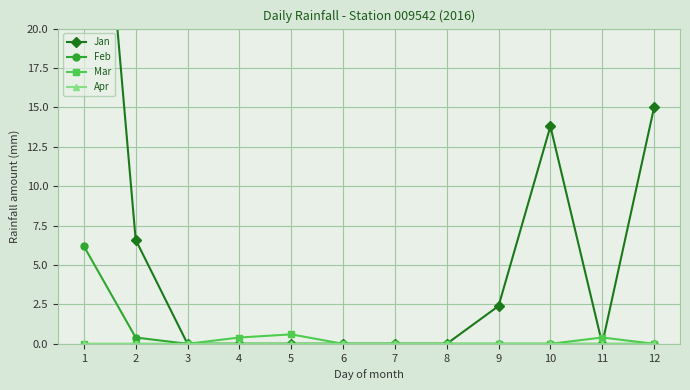

Reading left to right, extract all data points from this chart.

Jan: 1=44.6	2=6.6	3=0.0	4=0.0	5=0.0	6=0.0	7=0.0	8=0.0	9=2.4	10=13.8	11=0.0	12=15.0
Feb: 1=6.2	2=0.4	3=0.0	4=0.0	5=0.0	6=0.0	7=0.0	8=0.0	9=0.0	10=0.0	11=0.0	12=0.0
Mar: 1=0.0	2=0.0	3=0.0	4=0.4	5=0.6	6=0.0	7=0.0	8=0.0	9=0.0	10=0.0	11=0.4	12=0.0
Apr: 1=0.0	2=0.0	3=0.0	4=0.0	5=0.0	6=0.0	7=0.0	8=0.0	9=0.0	10=0.0	11=0.0	12=0.0